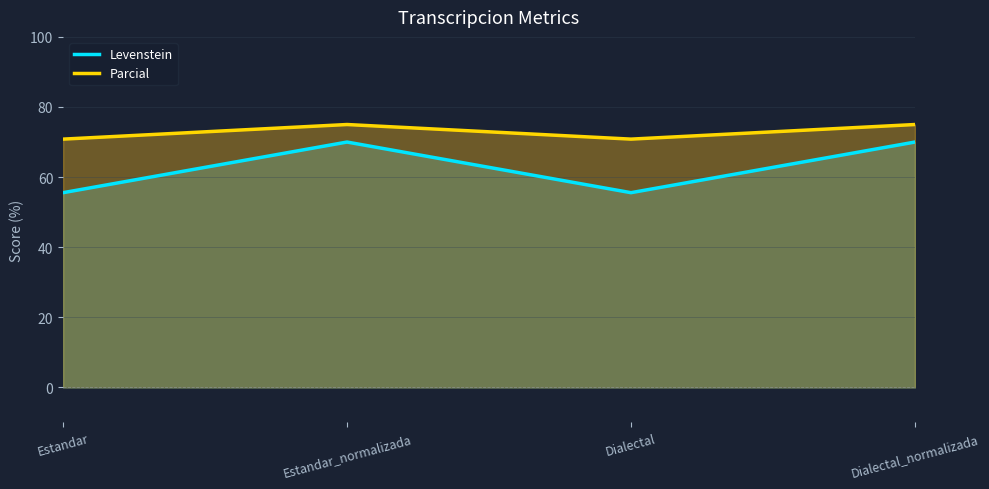

Which category has the lowest value in the Levenstein series?

Estandar